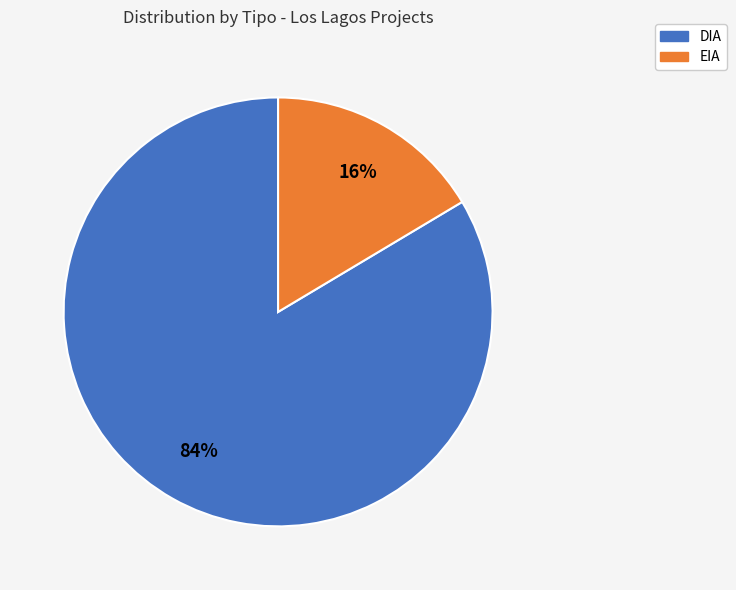

Which has a higher value, DIA or EIA?

DIA